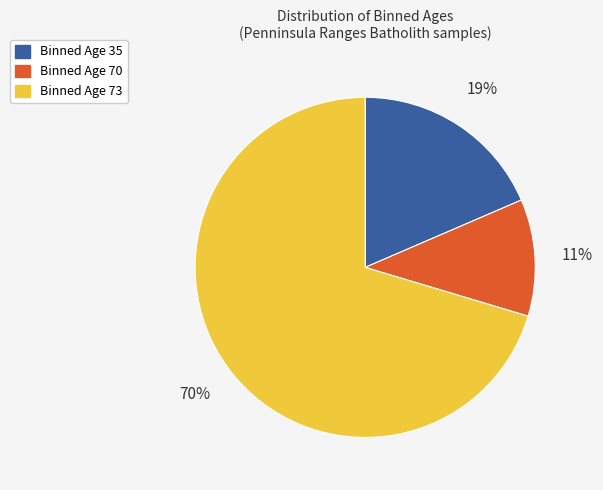

Is there a majority slice in this chart?

Yes